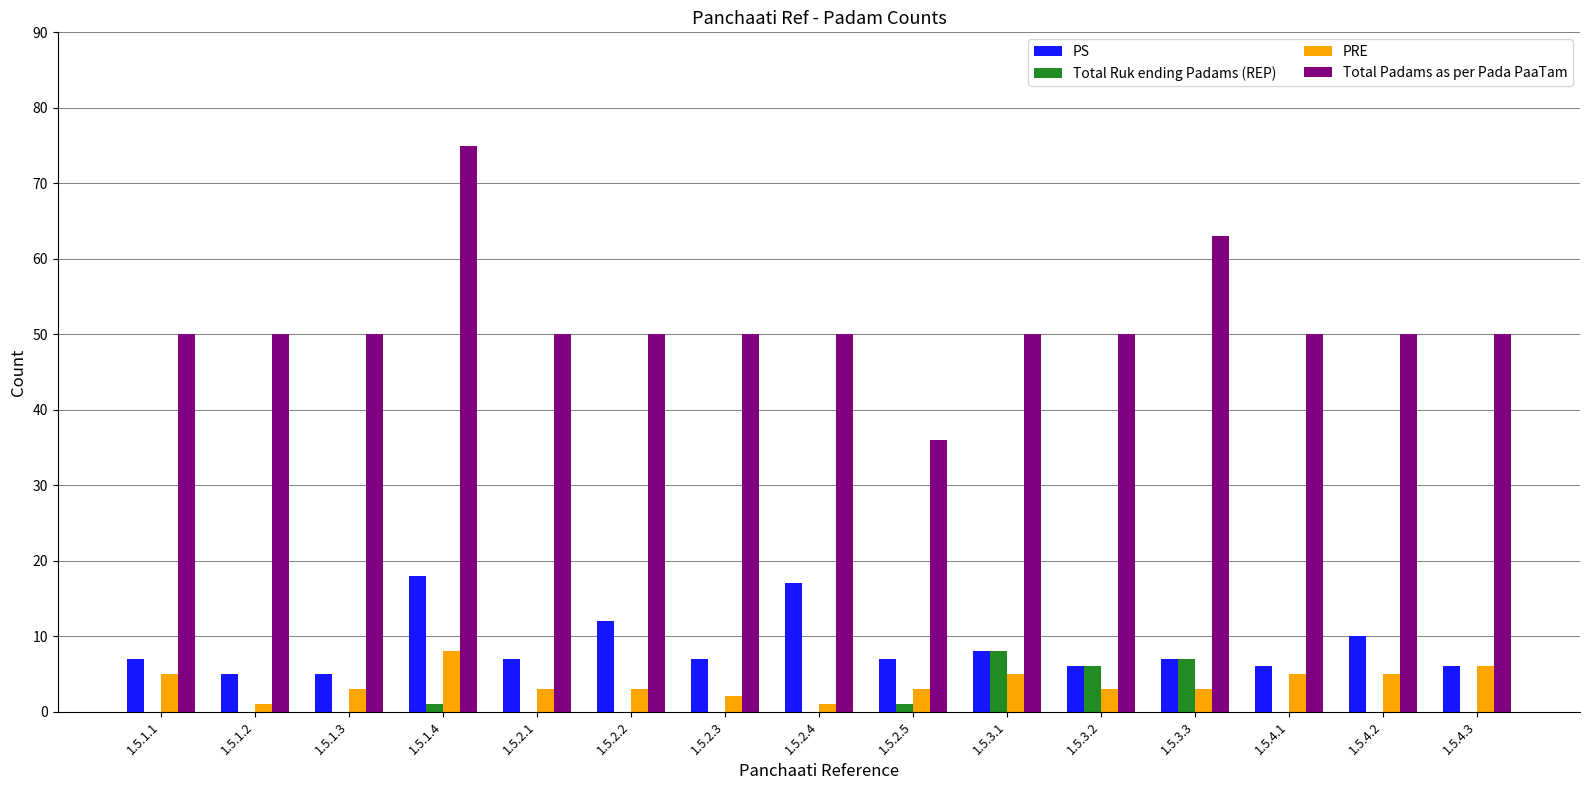

How many groups of bars are there?

15